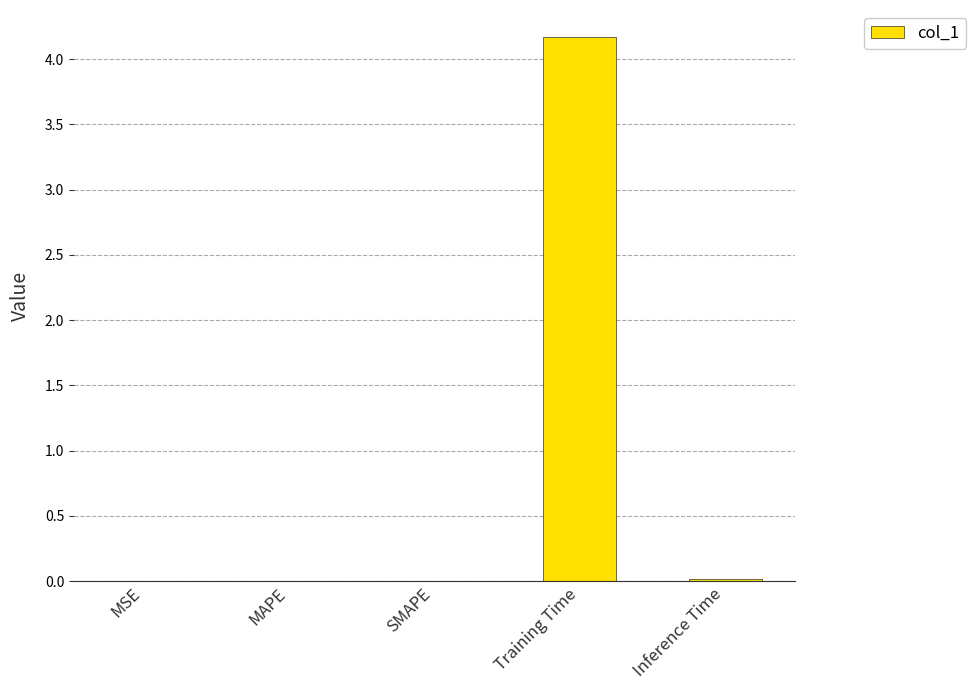

True or false: the data shows 0.0 at MSE.

True